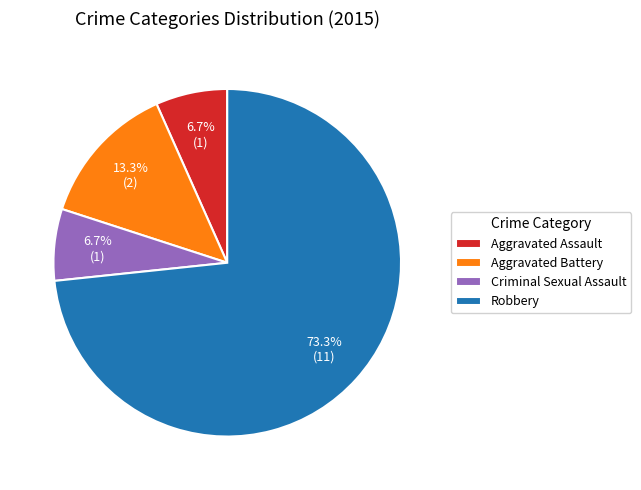

The Aggravated Battery slice represents 13% of the pie. True or false?

True